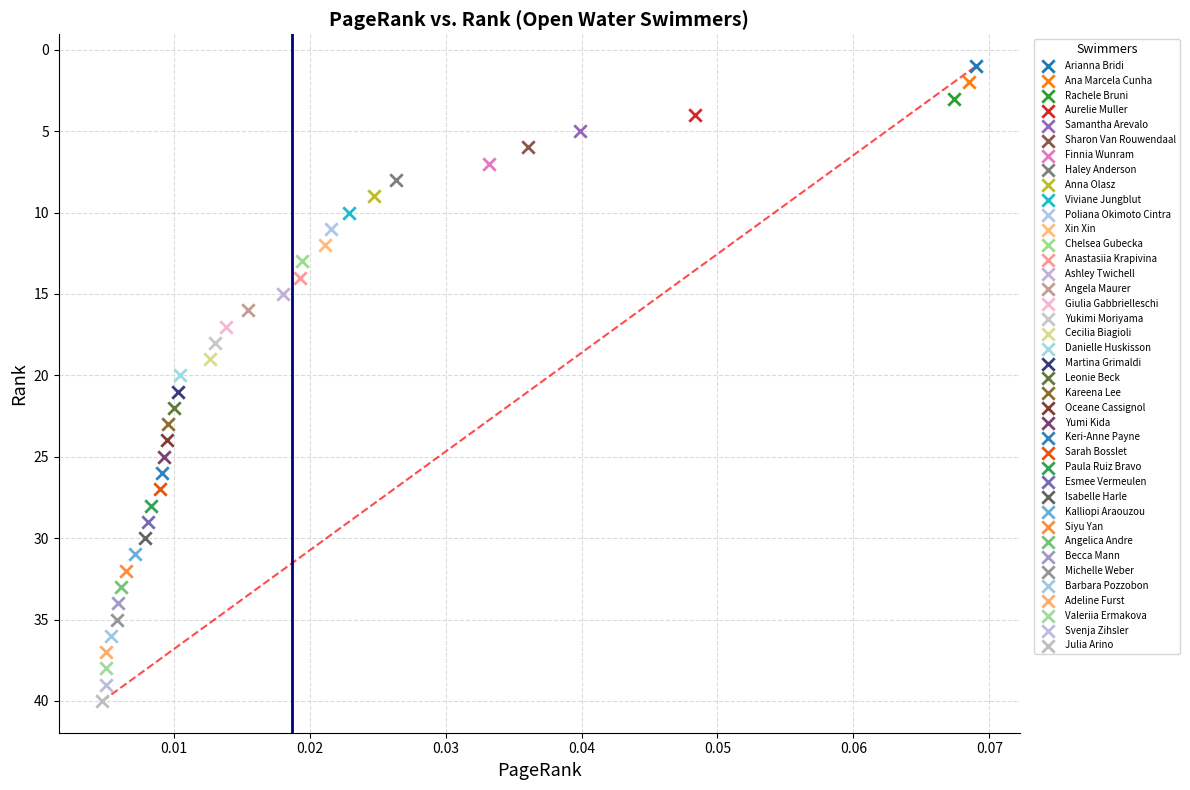

Which series contains the lowest Y value?

Arianna Bridi